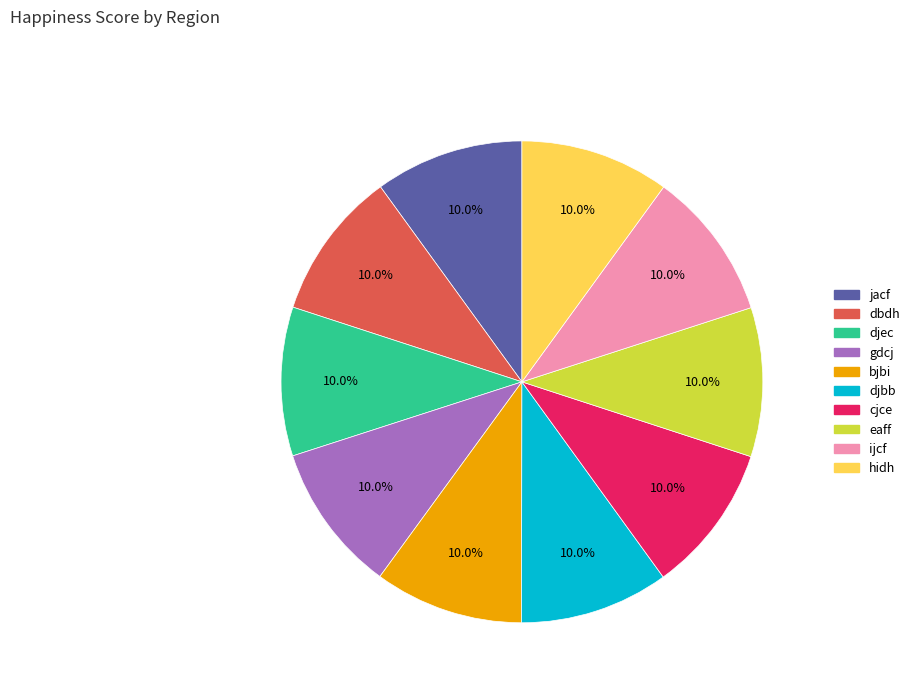

Is there any slice that represents more than half of the pie?

No